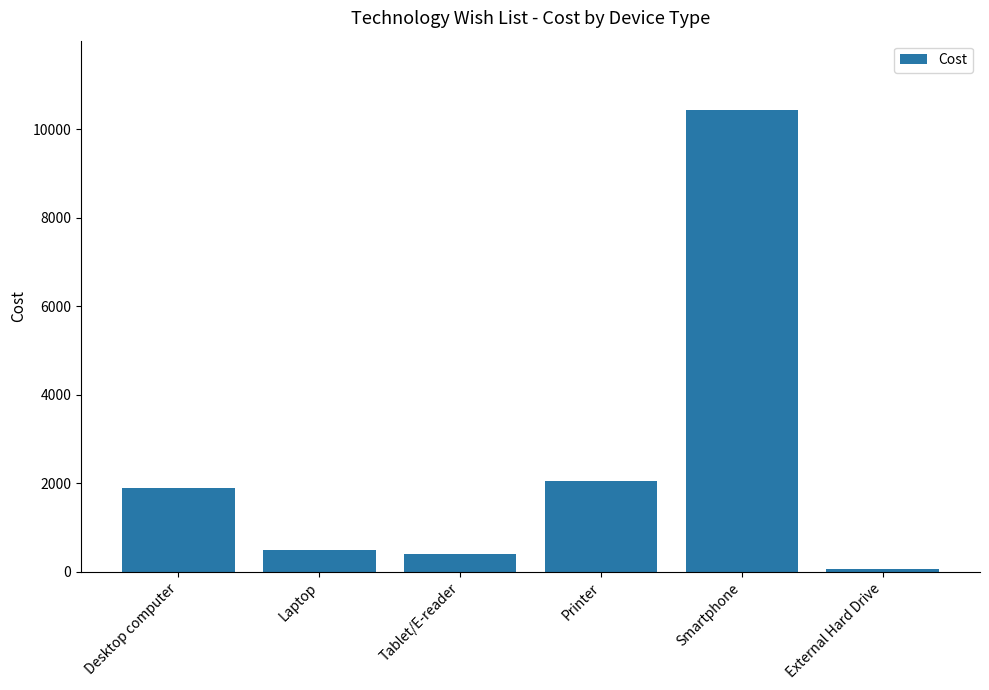

The chart shows a value of 1900 at Desktop computer. True or false?

True